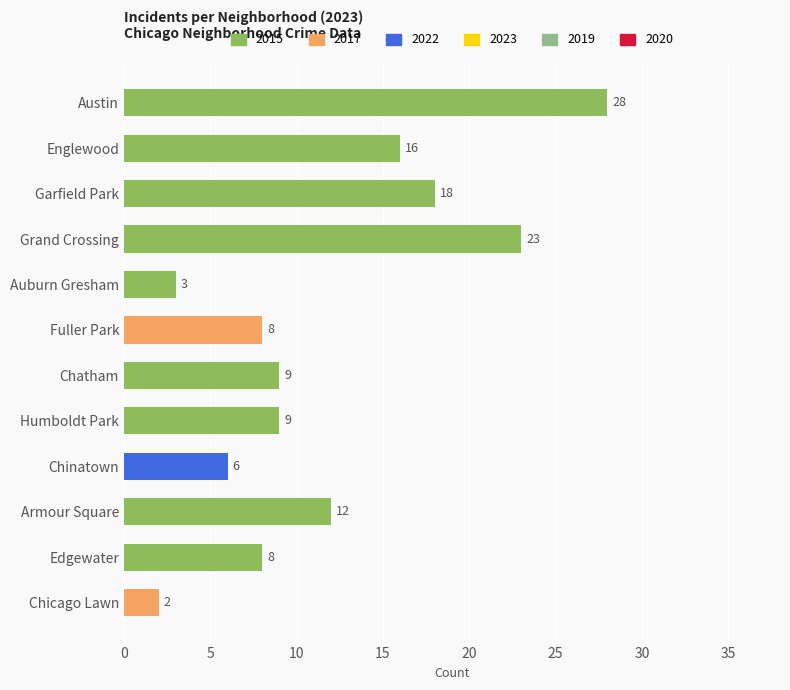

What is the difference between the values at Armour Square and Chatham?

3